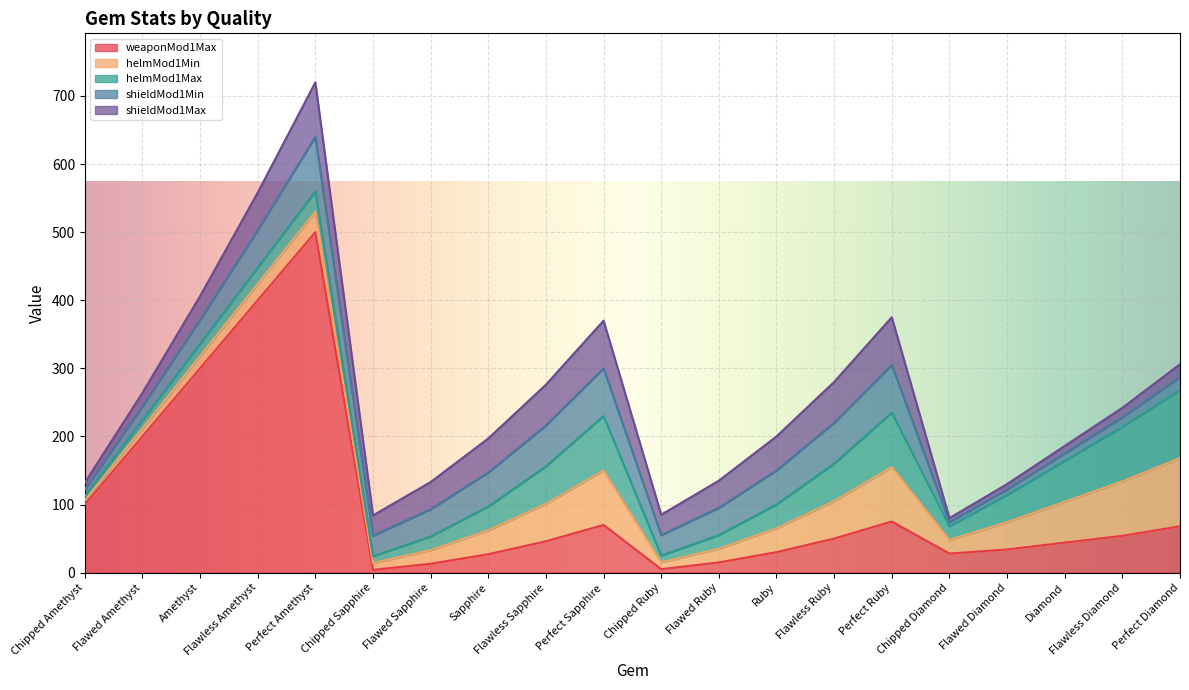

In shieldMod1Min, how many points are higher than both neighbors (excluding endpoints)?

3